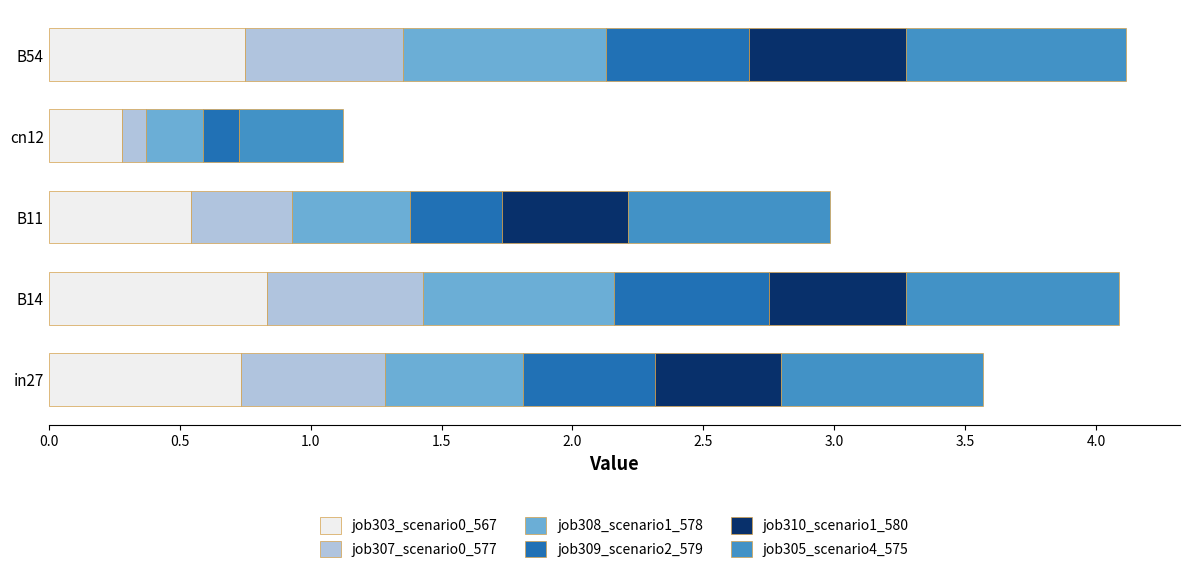

The job303_scenario0_567 series shows 0.3 at cn12. True or false?

True